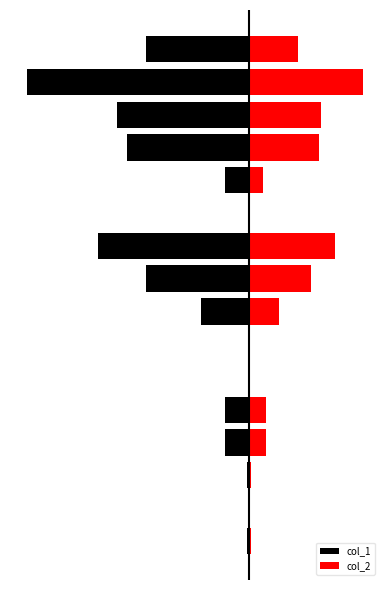

Read the col_1 value at 14, to the nearest 50.

-917000